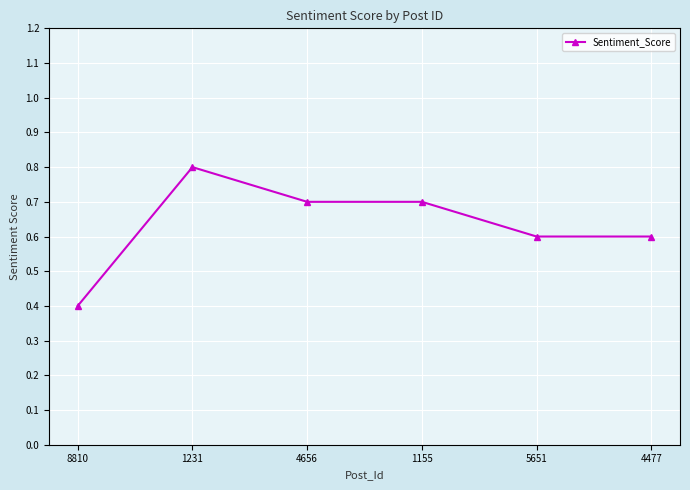

What is the label of the 1st point from the right?

4477